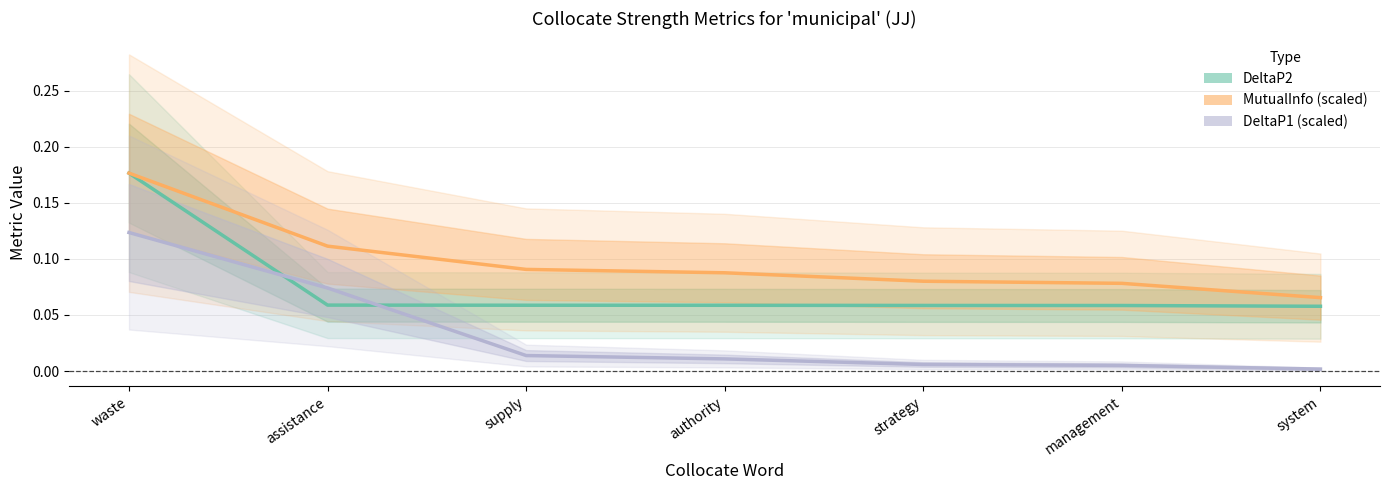

What is the label of the 2nd point from the right?

management